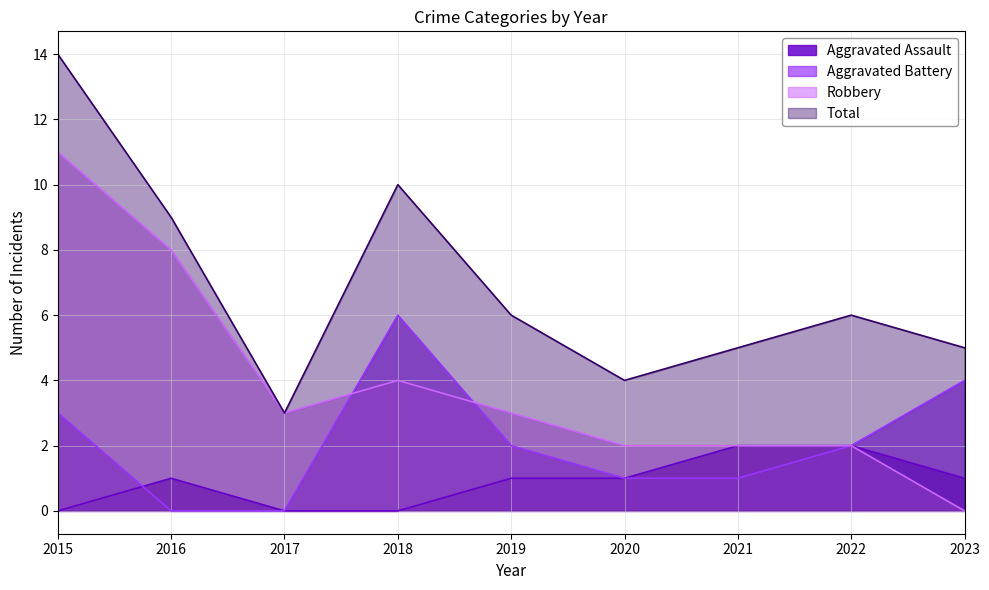

What is the value of the Robbery point at the 3rd from the left?

3